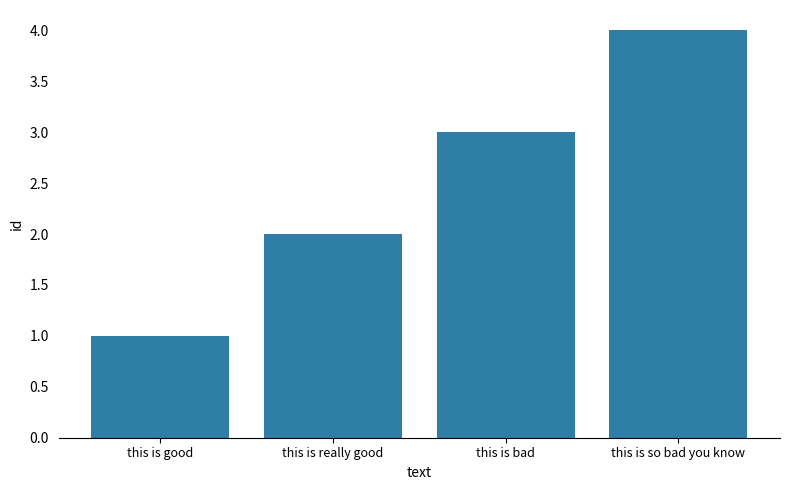

What is the label of the 3rd bar from the right?

this is really good